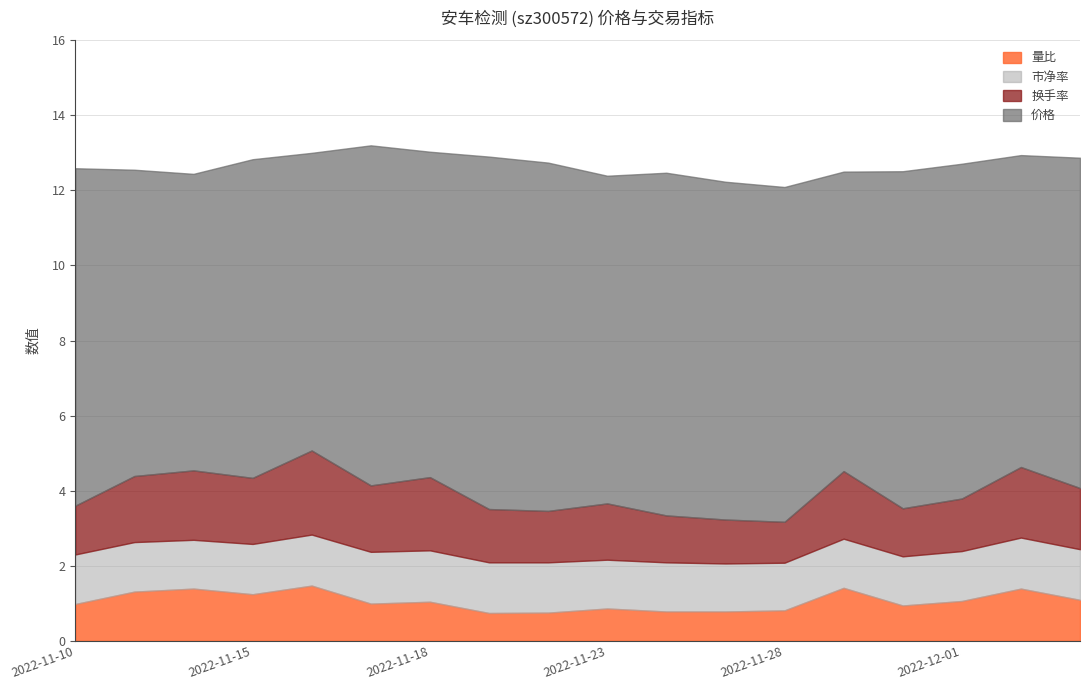

What is the total value across all series at 2022-11-23?

12.4